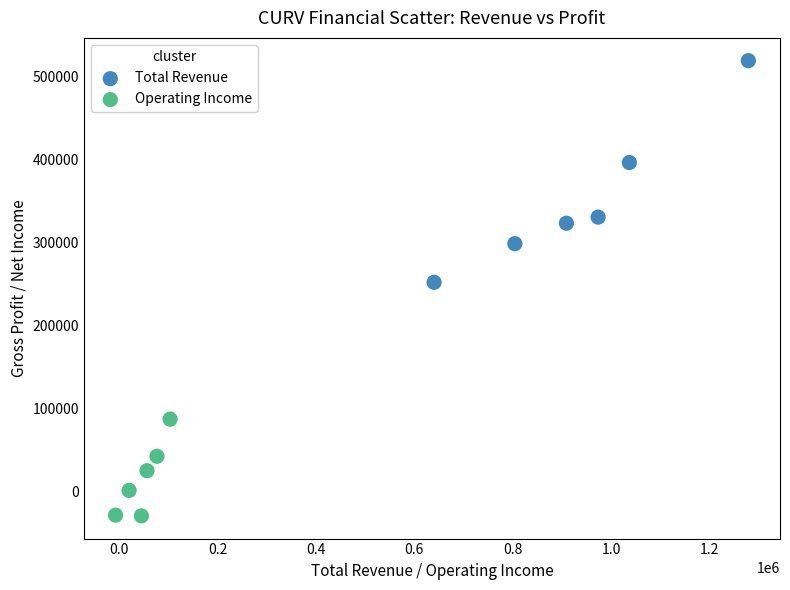

What are all the series names shown in the legend?

Total Revenue, Operating Income